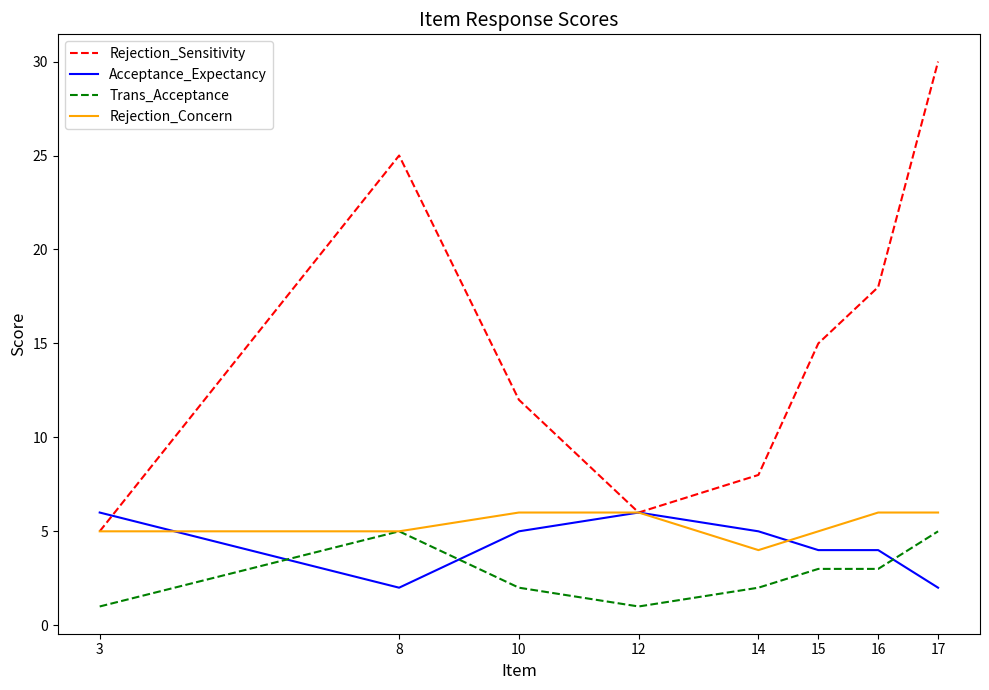

What are all the series names shown in the legend?

Rejection_Sensitivity, Acceptance_Expectancy, Trans_Acceptance, Rejection_Concern